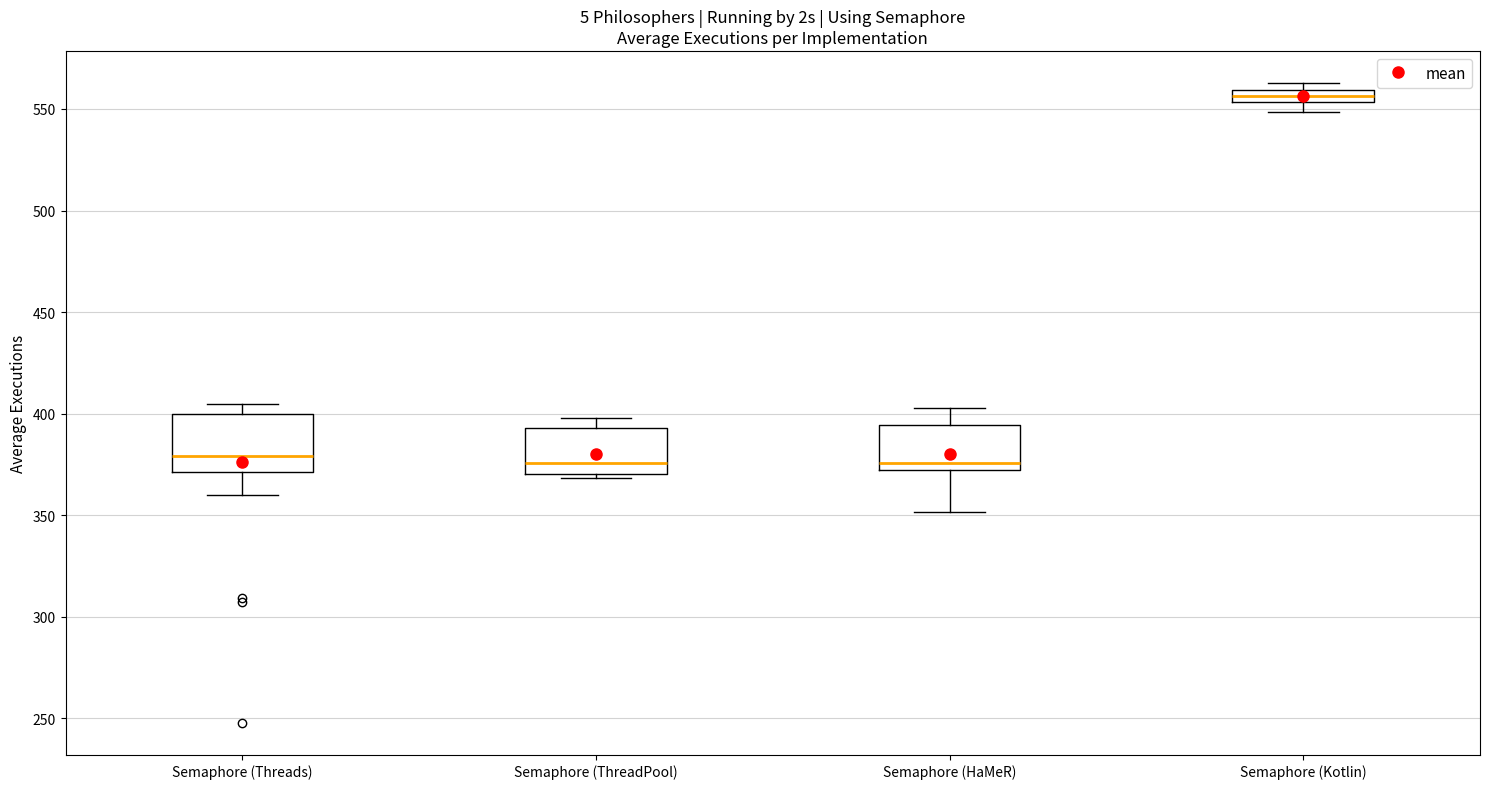

Where is the upper edge of the box for Semaphore (Threads) on the y-axis? The values are not printed on the chart, so give them approximately, as read against the axis.

400